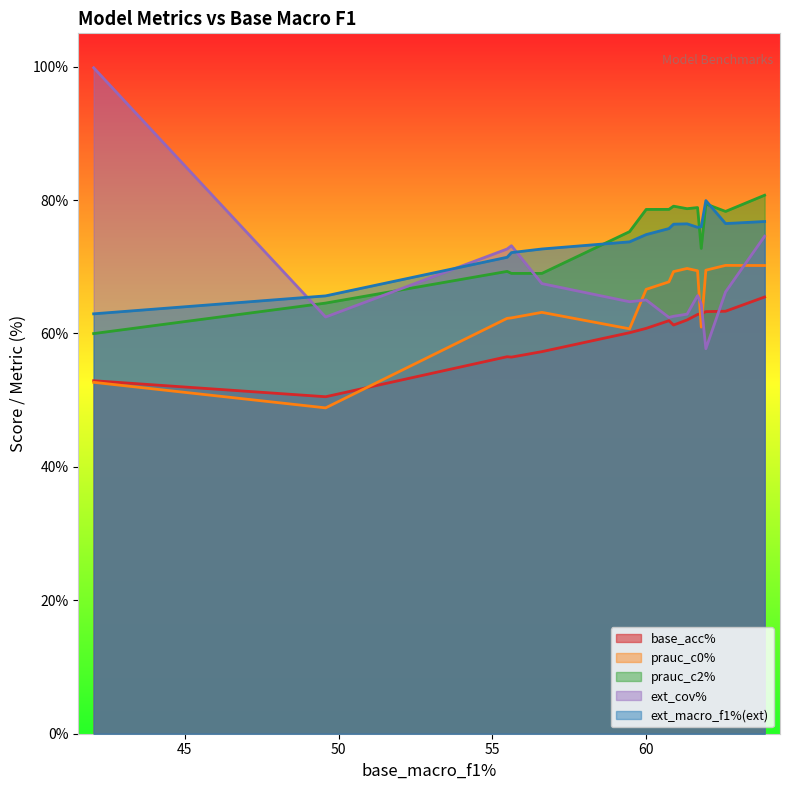

What is the difference between the second highest and second lowest values in the ext_macro_f1%(ext) series?

11.2